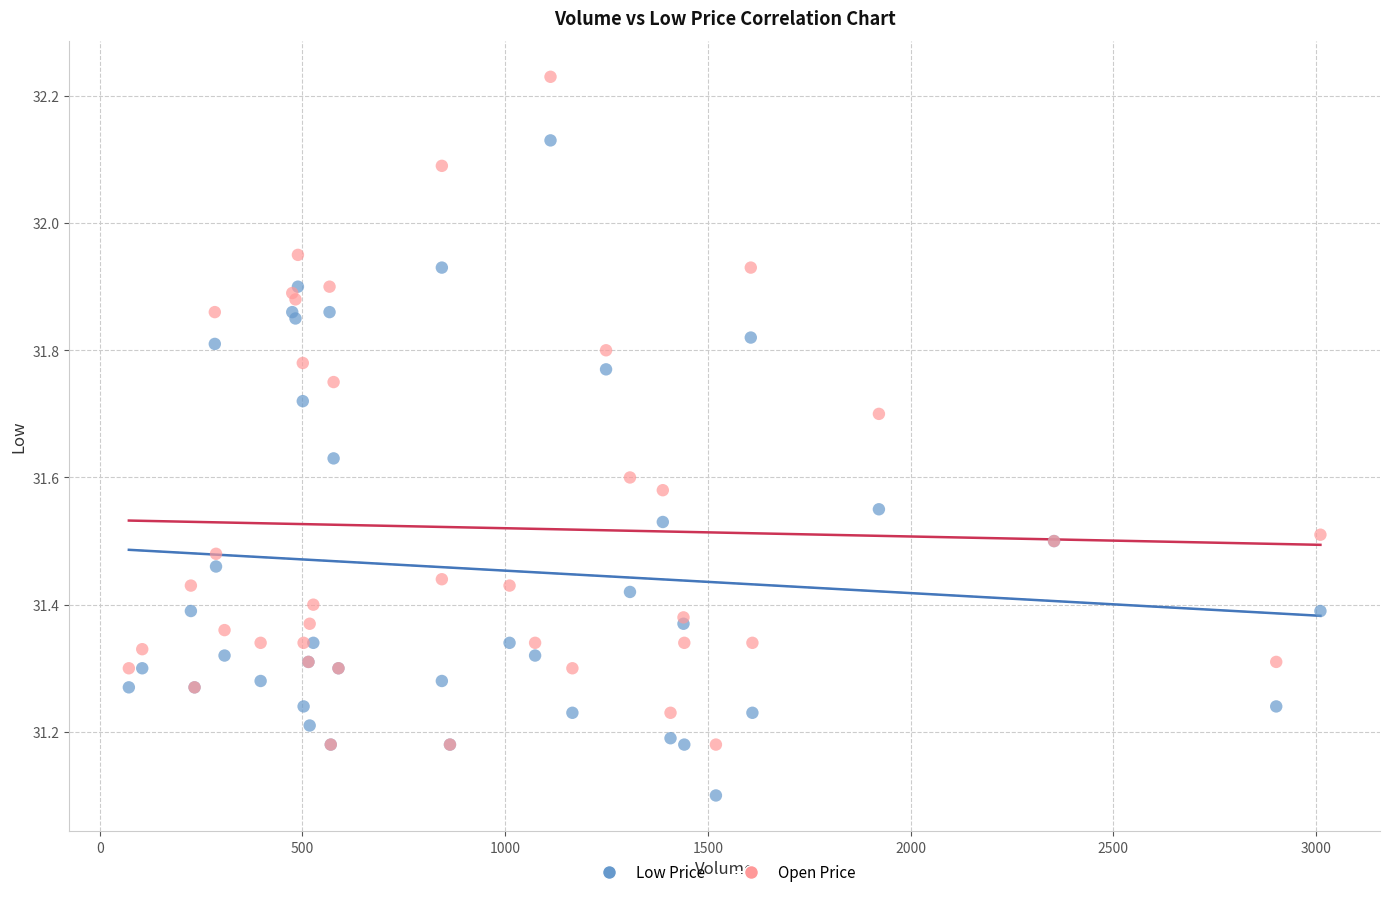

Which series reaches the maximum Y coordinate?

Open Price